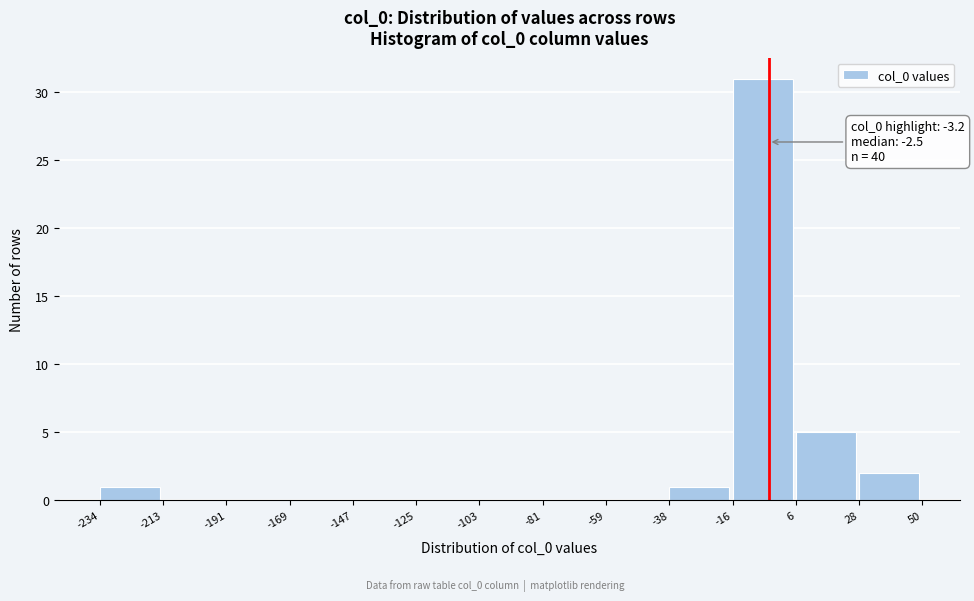

Over which range of the x-axis is the bar tallest?

-16 to 6